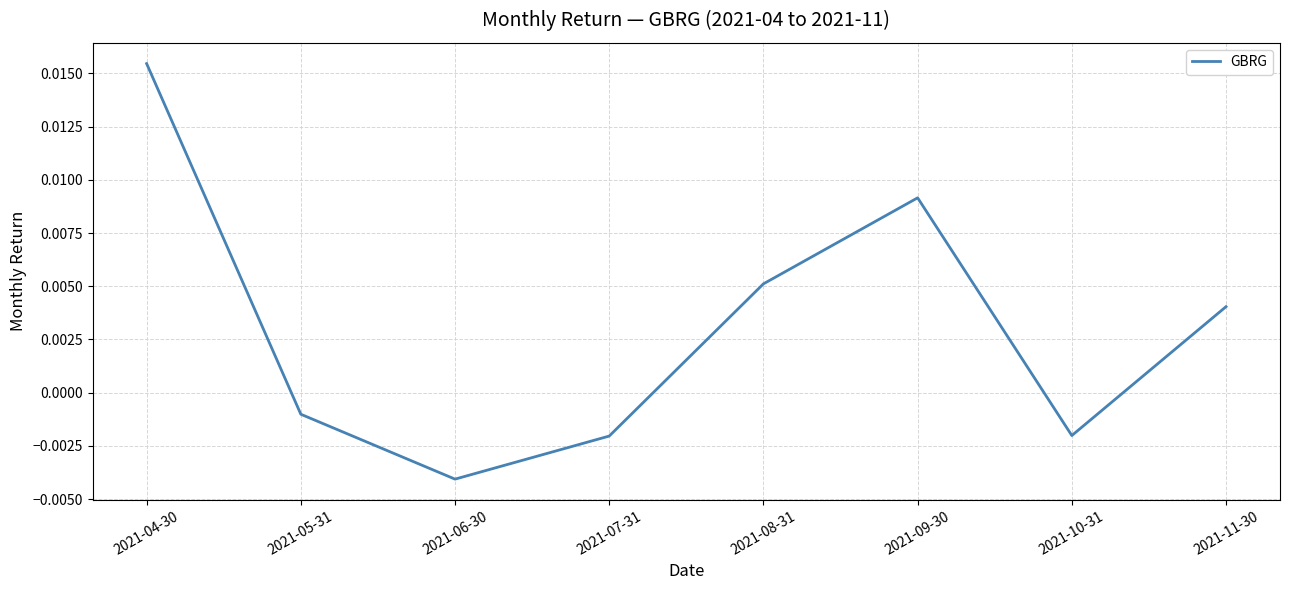

At which label is the value closest to 0?

2021-05-31